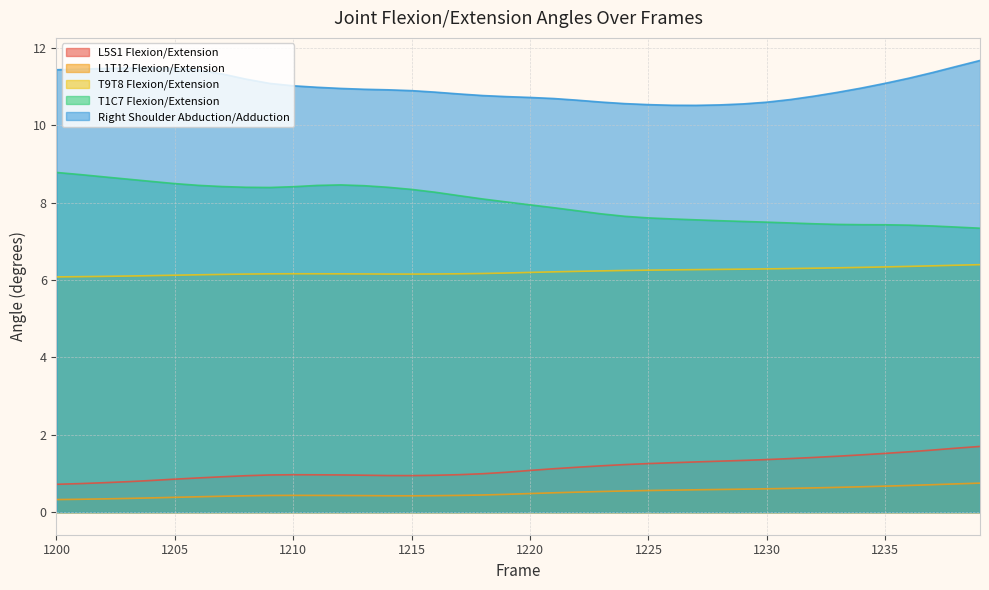

Reading left to right, what are all the values shown in this chart?

L5S1 Flexion/Extension: 1200=0.7	1201=0.7	1202=0.8	1203=0.8	1204=0.8	1205=0.9	1206=0.9	1207=0.9	1208=0.9	1209=1.0	1210=1.0	1211=1.0	1212=1.0	1213=1.0	1214=0.9	1215=0.9	1216=1.0	1217=1.0	1218=1.0	1219=1.0	1220=1.1	1221=1.1	1222=1.2	1223=1.2	1224=1.2	1225=1.3	1226=1.3	1227=1.3	1228=1.3	1229=1.3	1230=1.4	1231=1.4	1232=1.4	1233=1.4	1234=1.5	1235=1.5	1236=1.6	1237=1.6	1238=1.7	1239=1.7
L1T12 Flexion/Extension: 1200=0.3	1201=0.3	1202=0.3	1203=0.4	1204=0.4	1205=0.4	1206=0.4	1207=0.4	1208=0.4	1209=0.4	1210=0.4	1211=0.4	1212=0.4	1213=0.4	1214=0.4	1215=0.4	1216=0.4	1217=0.4	1218=0.4	1219=0.5	1220=0.5	1221=0.5	1222=0.5	1223=0.5	1224=0.5	1225=0.6	1226=0.6	1227=0.6	1228=0.6	1229=0.6	1230=0.6	1231=0.6	1232=0.6	1233=0.6	1234=0.7	1235=0.7	1236=0.7	1237=0.7	1238=0.7	1239=0.8
T9T8 Flexion/Extension: 1200=6.1	1201=6.1	1202=6.1	1203=6.1	1204=6.1	1205=6.1	1206=6.1	1207=6.1	1208=6.2	1209=6.2	1210=6.2	1211=6.2	1212=6.2	1213=6.2	1214=6.2	1215=6.2	1216=6.2	1217=6.2	1218=6.2	1219=6.2	1220=6.2	1221=6.2	1222=6.2	1223=6.2	1224=6.2	1225=6.3	1226=6.3	1227=6.3	1228=6.3	1229=6.3	1230=6.3	1231=6.3	1232=6.3	1233=6.3	1234=6.3	1235=6.3	1236=6.4	1237=6.4	1238=6.4	1239=6.4
T1C7 Flexion/Extension: 1200=8.8	1201=8.7	1202=8.7	1203=8.6	1204=8.6	1205=8.5	1206=8.4	1207=8.4	1208=8.4	1209=8.4	1210=8.4	1211=8.4	1212=8.5	1213=8.4	1214=8.4	1215=8.3	1216=8.3	1217=8.2	1218=8.1	1219=8.0	1220=7.9	1221=7.9	1222=7.8	1223=7.7	1224=7.6	1225=7.6	1226=7.6	1227=7.6	1228=7.5	1229=7.5	1230=7.5	1231=7.5	1232=7.5	1233=7.4	1234=7.4	1235=7.4	1236=7.4	1237=7.4	1238=7.4	1239=7.3
Right Shoulder Abduction/Adduction: 1200=11.4	1201=11.5	1202=11.5	1203=11.5	1204=11.5	1205=11.5	1206=11.4	1207=11.3	1208=11.2	1209=11.1	1210=11.0	1211=11.0	1212=11.0	1213=10.9	1214=10.9	1215=10.9	1216=10.9	1217=10.8	1218=10.8	1219=10.7	1220=10.7	1221=10.7	1222=10.7	1223=10.6	1224=10.6	1225=10.5	1226=10.5	1227=10.5	1228=10.5	1229=10.6	1230=10.6	1231=10.7	1232=10.8	1233=10.9	1234=11.0	1235=11.1	1236=11.2	1237=11.4	1238=11.5	1239=11.7